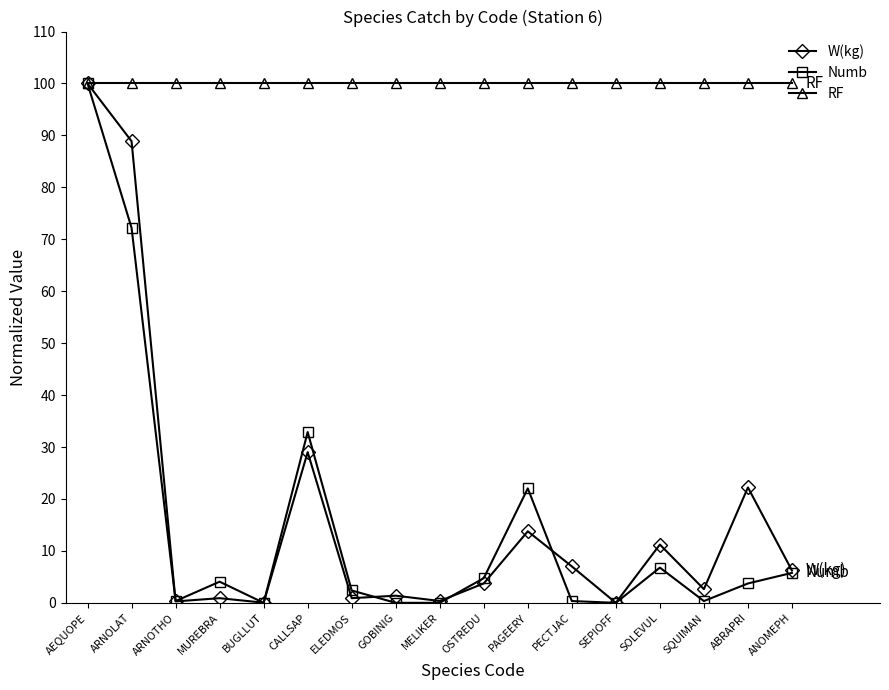

True or false: W(kg) has more than 0 interior local peaks.

True